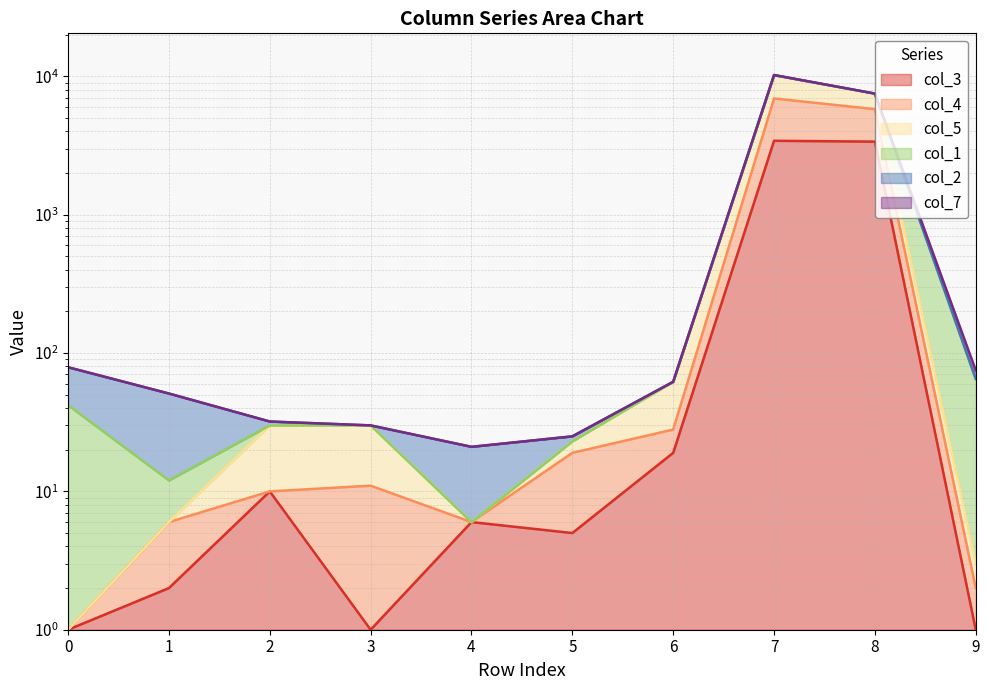

Which series has the widest spread of values?

col_4